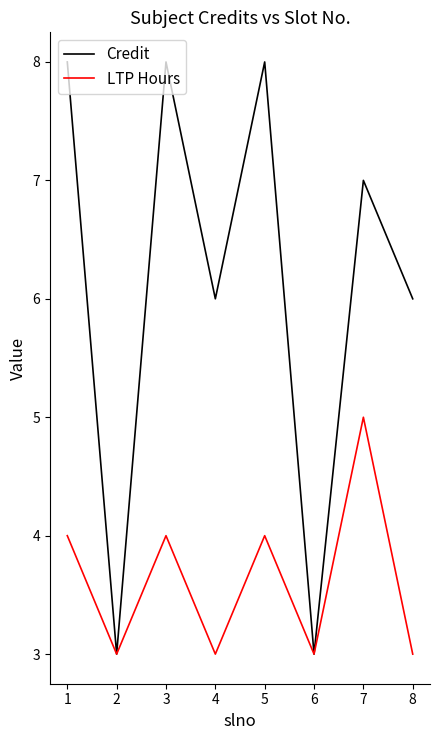

Is it true that LTP Hours equals 7 at 1?

False